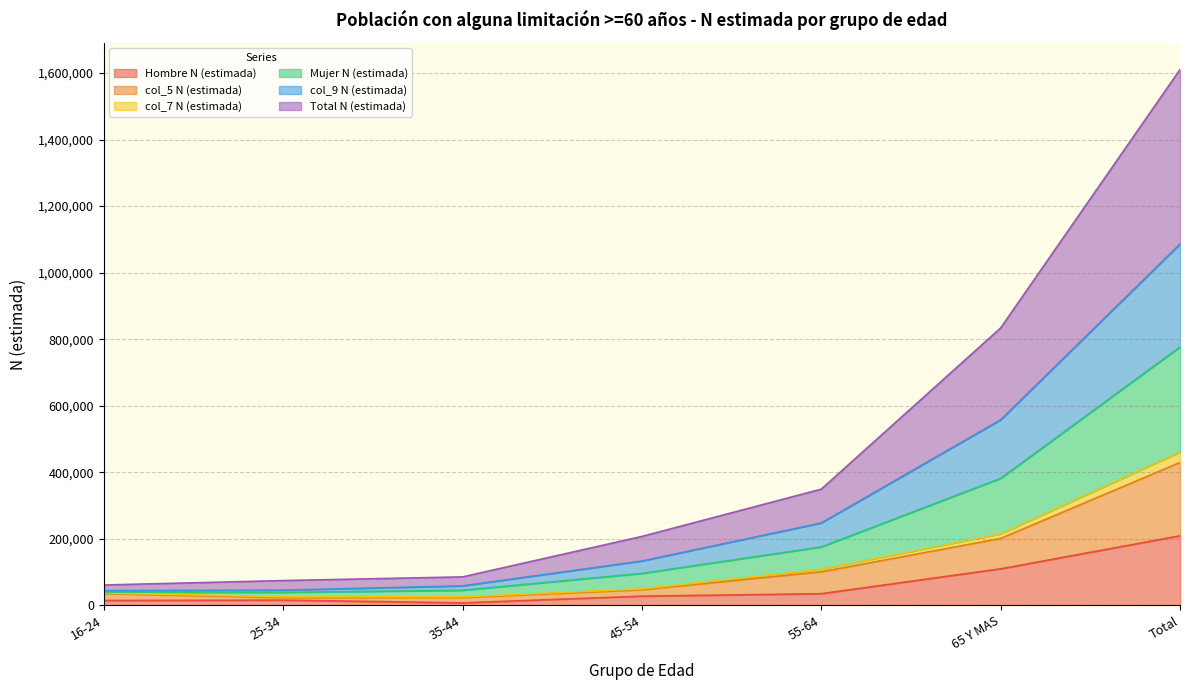

What is the maximum value shown in the chart?

1610504